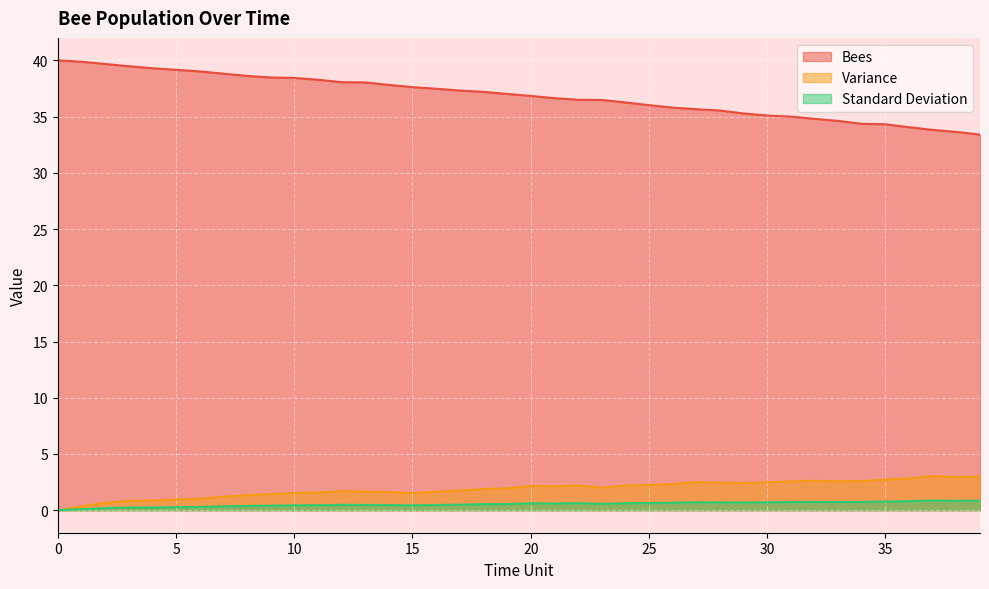

Count the number of categories in the chart.

40